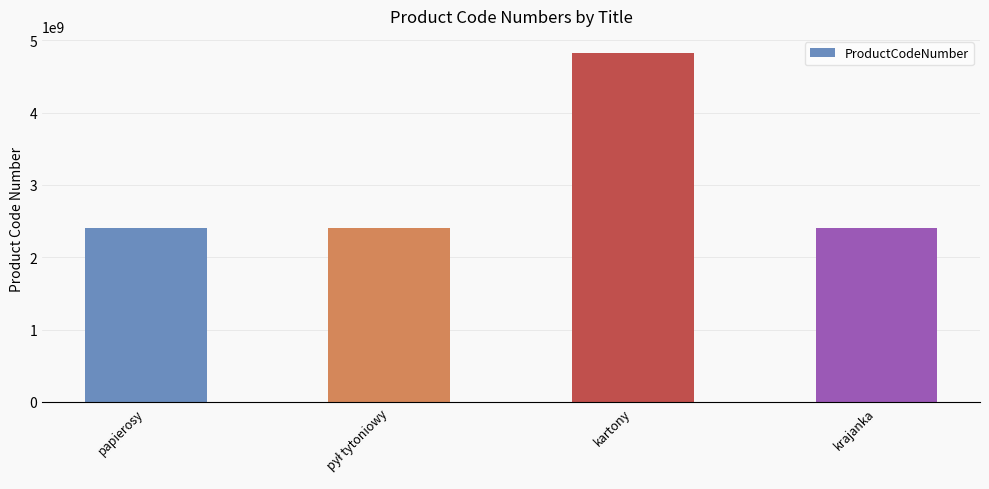

What is the sum of all values?

12026608000